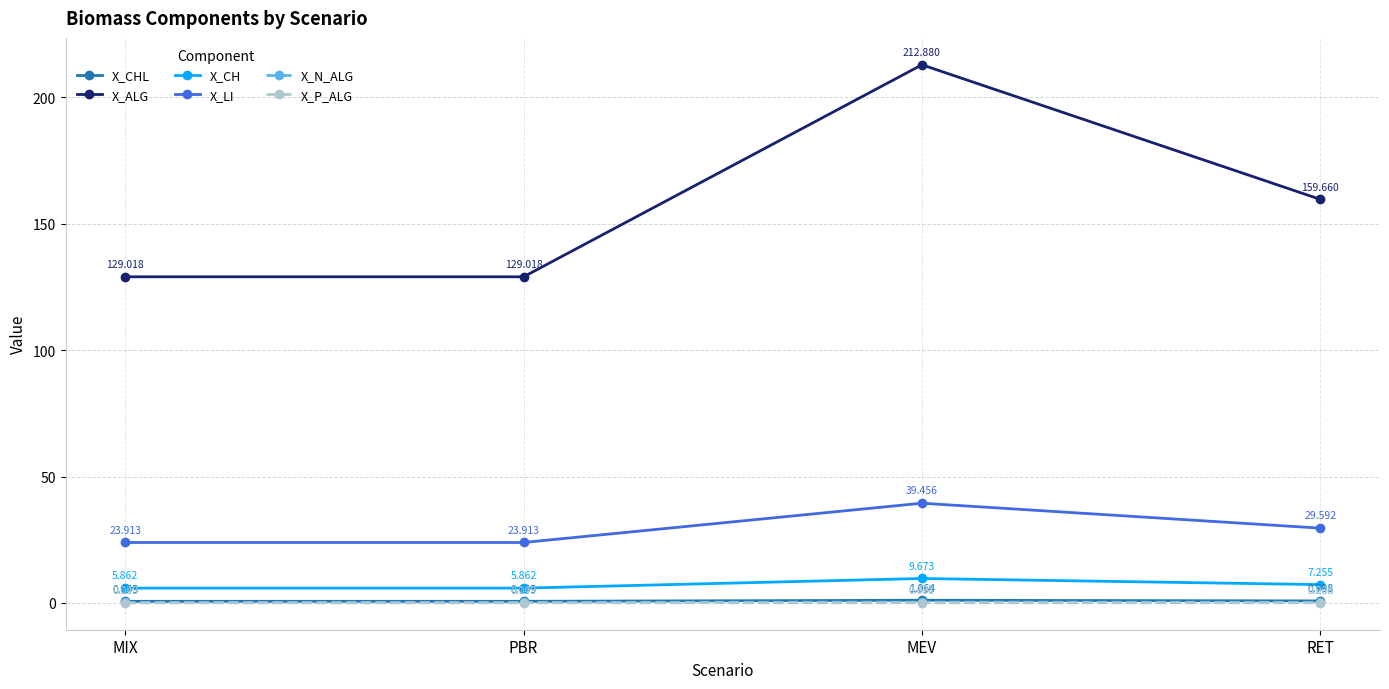

Rank the series by their maximum value, from lowest to highest.

X_P_ALG, X_N_ALG, X_CHL, X_CH, X_LI, X_ALG